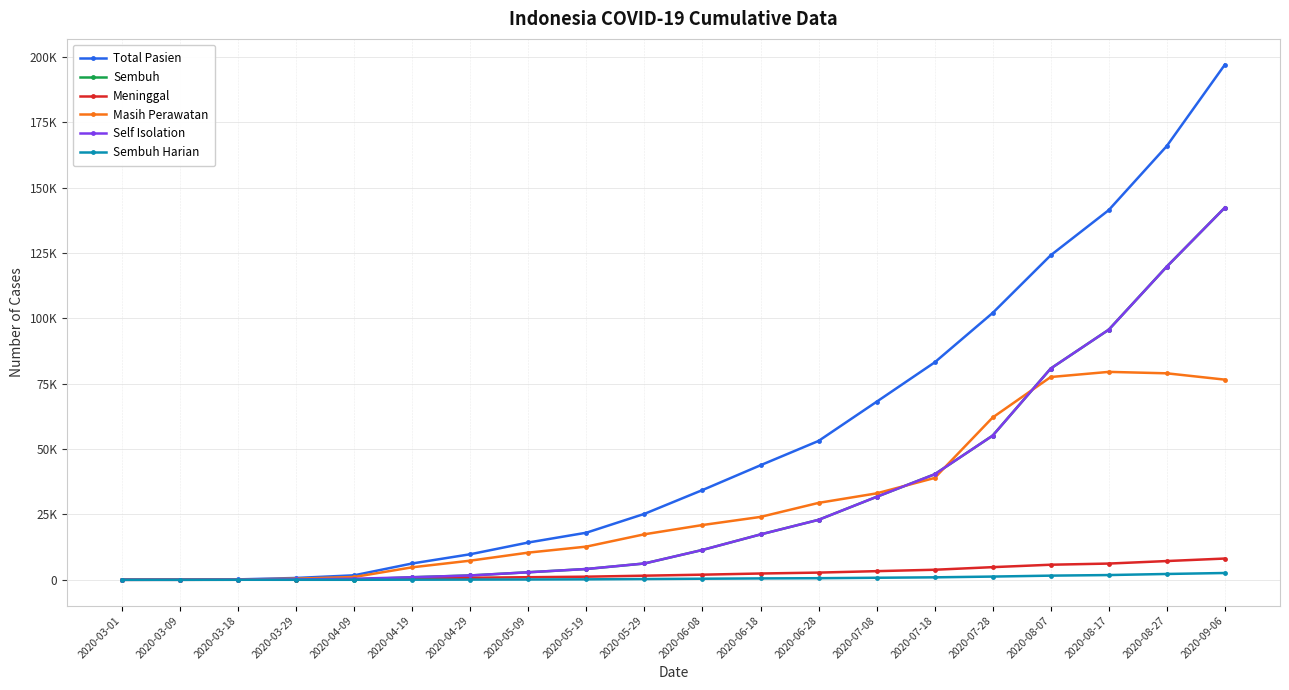

At which category does Sembuh Harian reach its first local valley?

2020-03-29